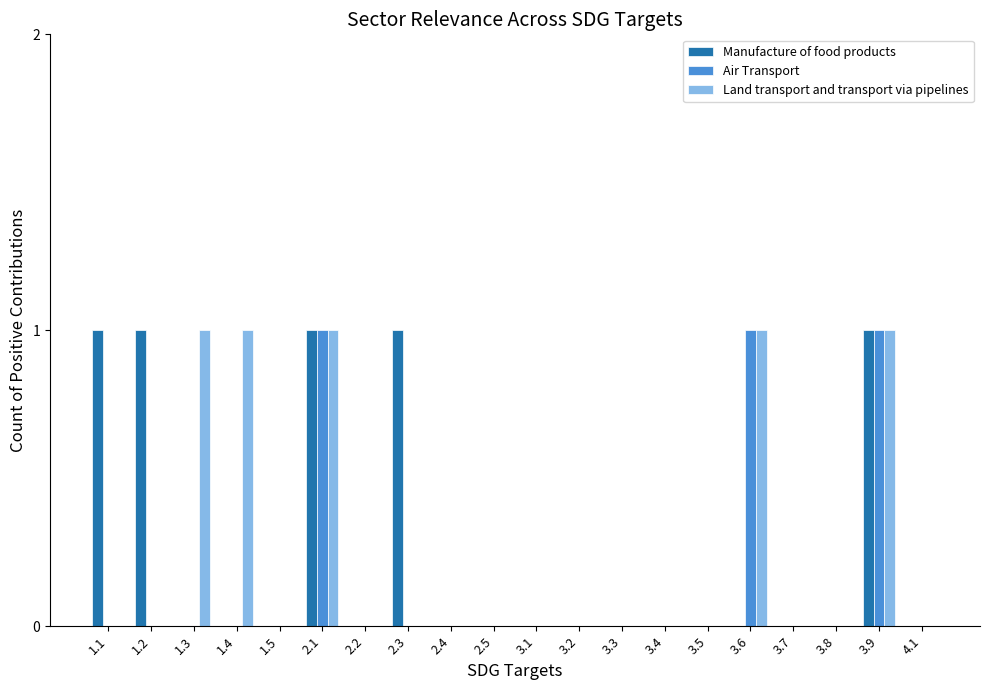

Is the value of Land transport and transport via pipelines at 3.2 greater than the value of Manufacture of food products at 1.1?

No